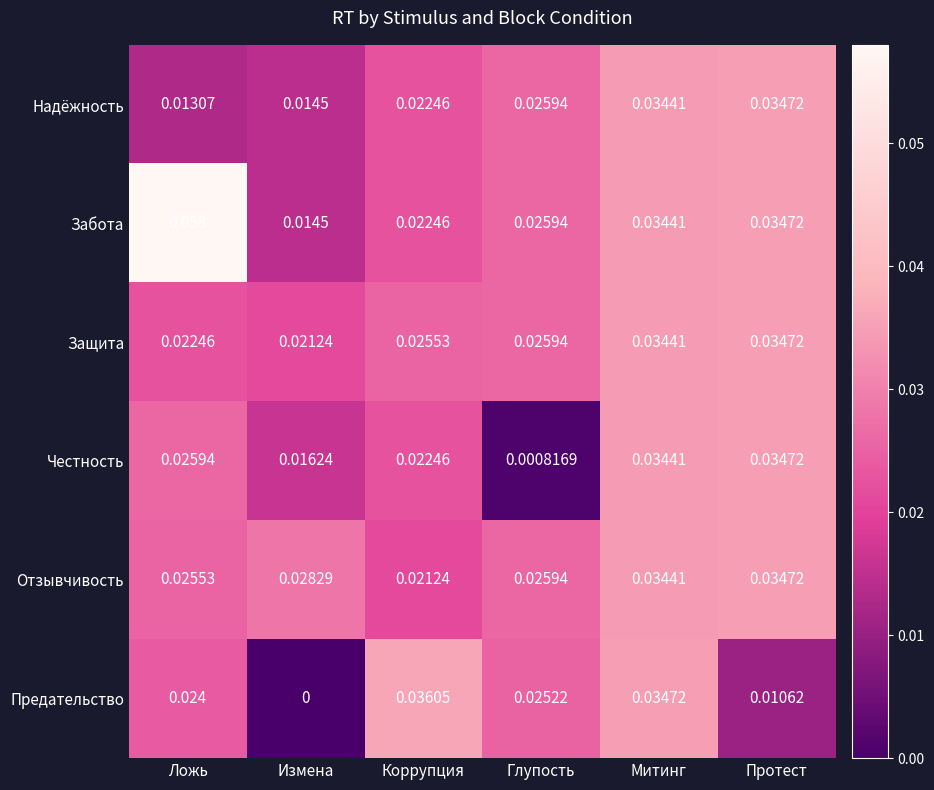

Where is Честность nearest to the value 0?

Глупость